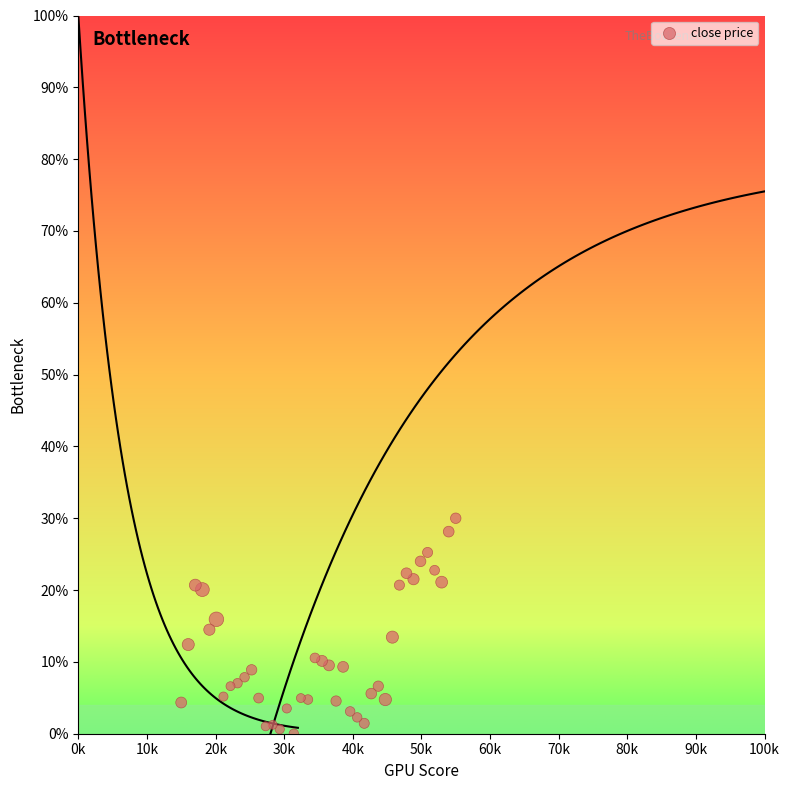

What is the range of Y values (max minus min)?

30.0